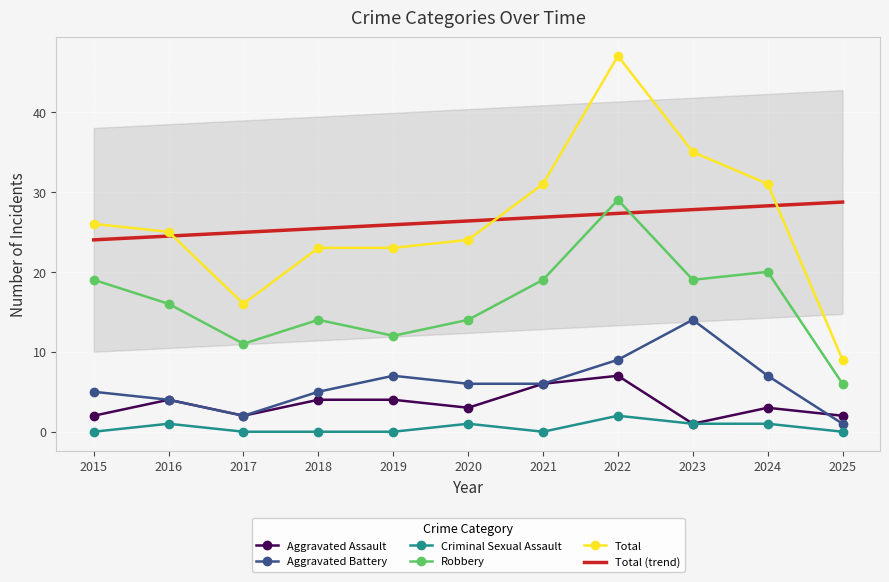

Where does the Aggravated Battery series first go above 6?

2019